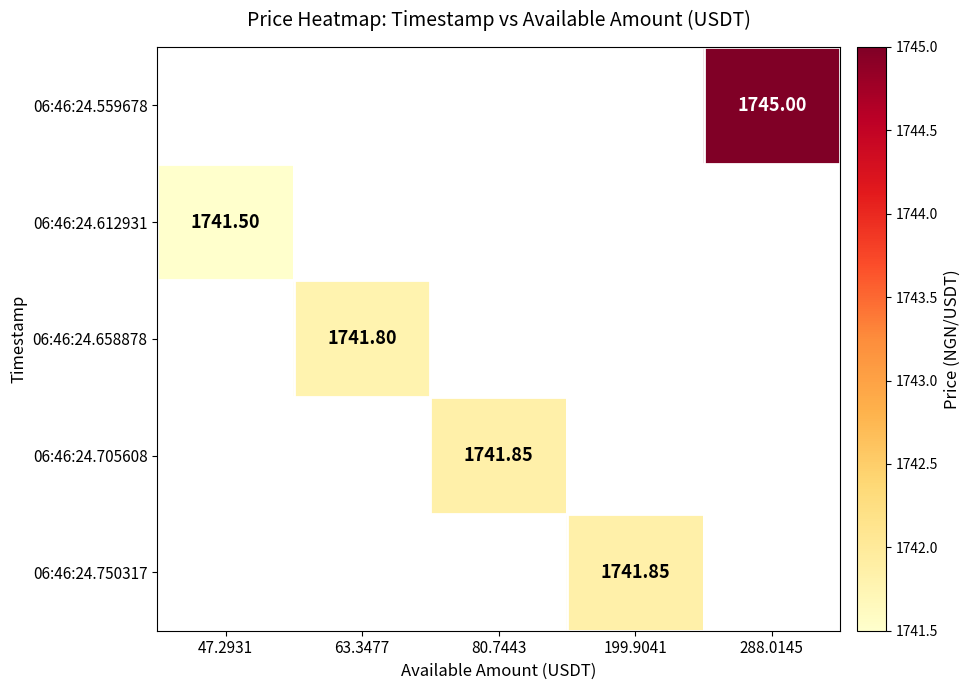

True or false: 06:46:24.750317 has a value of 3103.8 at 199.9041.

False